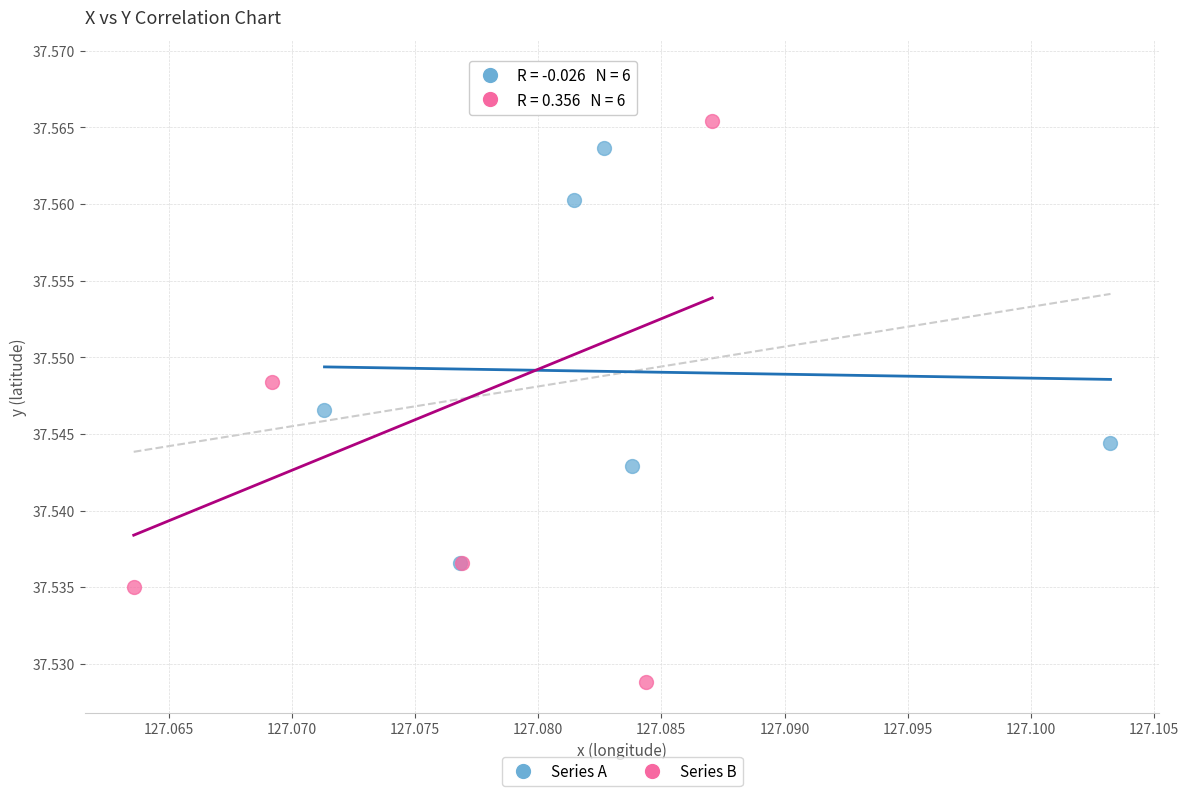

What are all the series names shown in the legend?

Series A, Series B